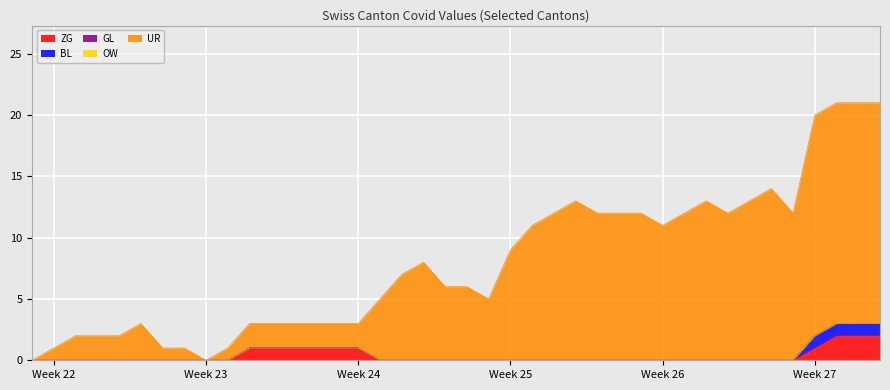

Rank the series by their maximum value, from lowest to highest.

GL, OW, BL, ZG, UR